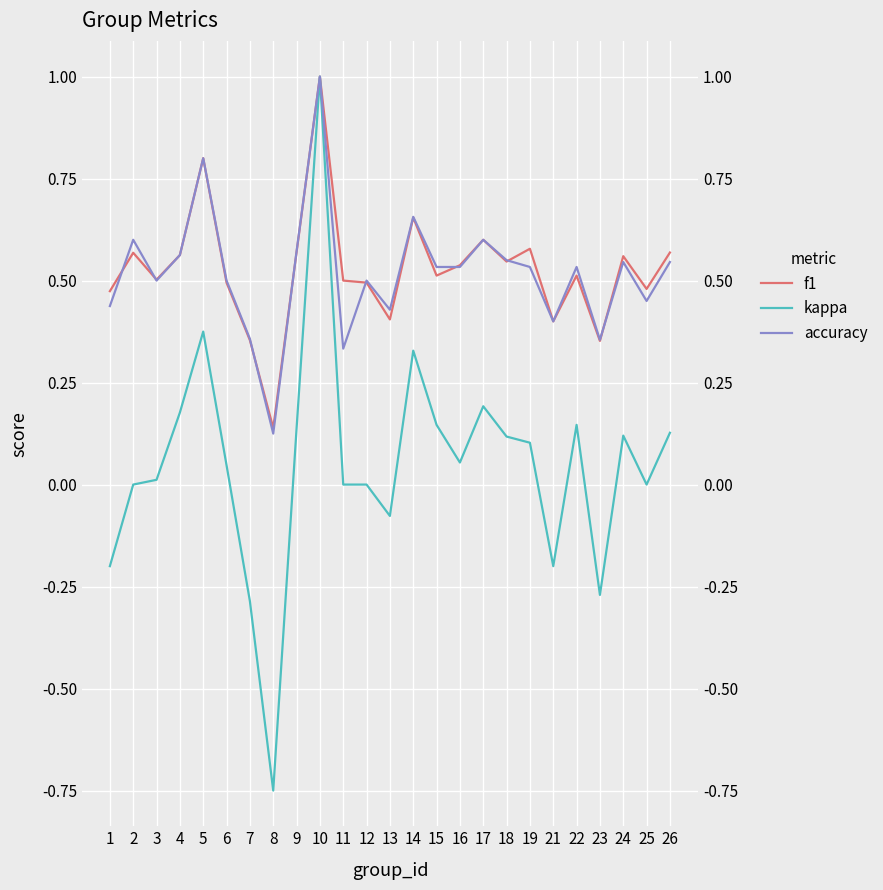

At which label does kappa reach its peak?

10